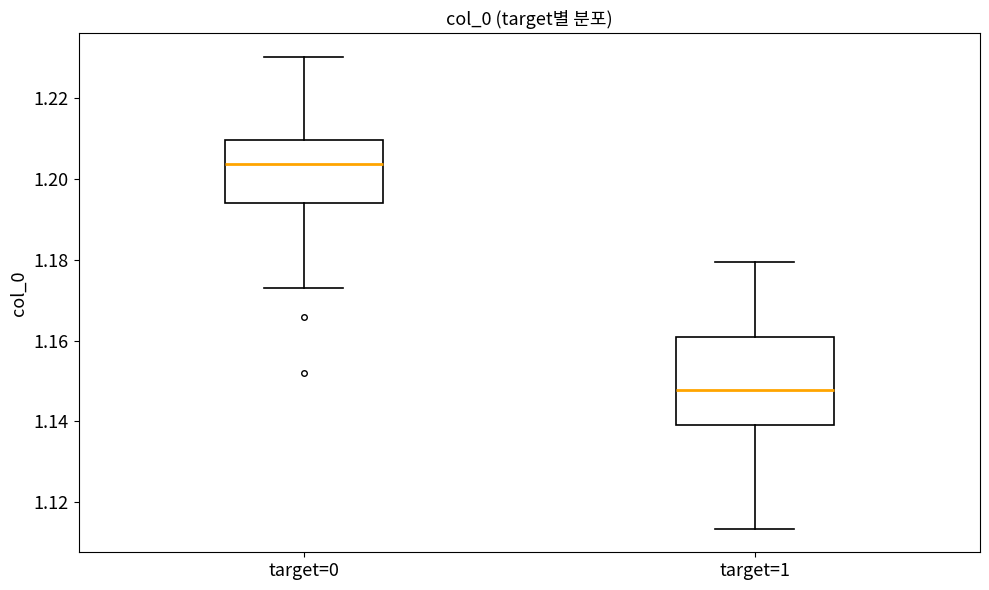

Comparing the boxes themselves (not the whiskers), which one is the tallest?

target=1